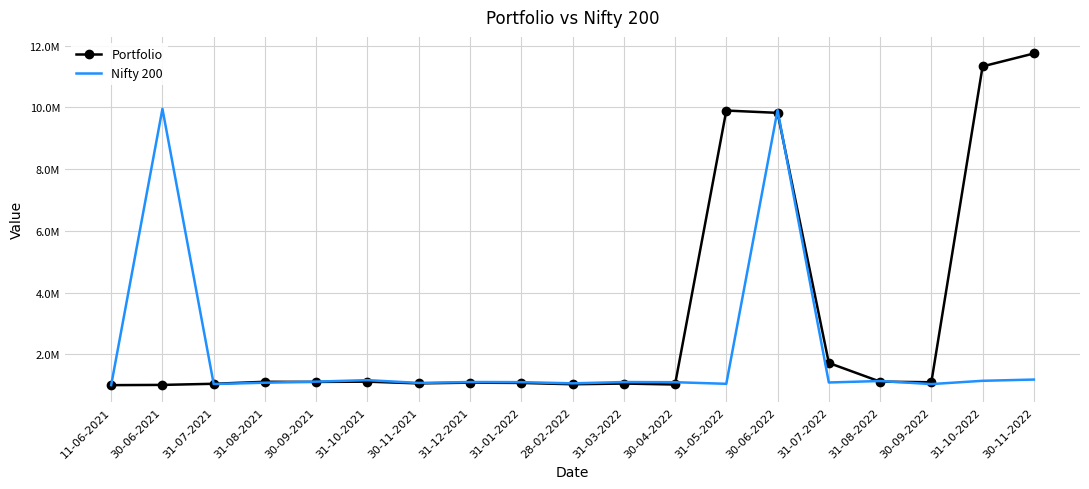

What are all the series names shown in the legend?

Portfolio, Nifty 200